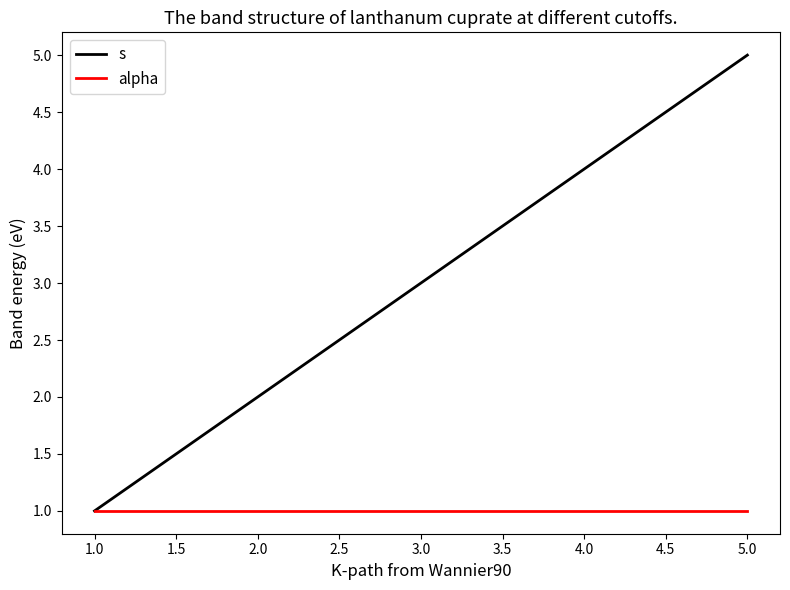

What is the difference between the highest and lowest values at 2.0?

1